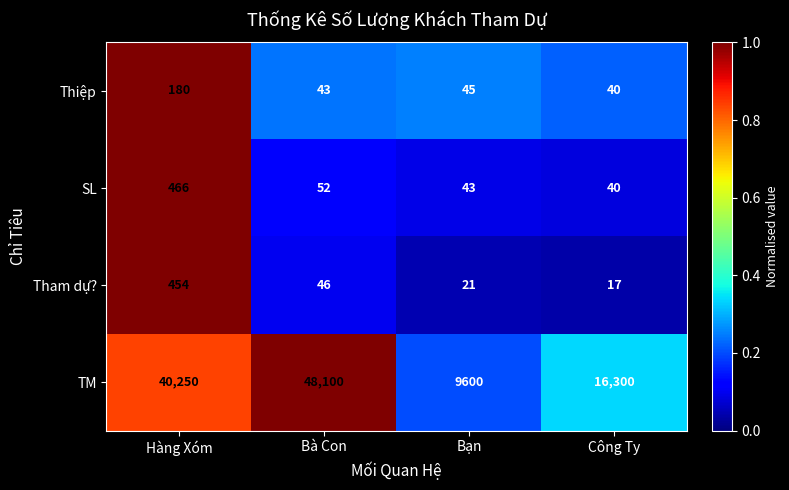

Reading right to left, what are all the values shown in this chart?

Thiệp: Công Ty=40	Bạn=45	Bà Con=43	Hàng Xóm=180
SL: Công Ty=40	Bạn=43	Bà Con=52	Hàng Xóm=466
Tham dự?: Công Ty=17	Bạn=21	Bà Con=46	Hàng Xóm=454
TM: Công Ty=16300	Bạn=9600	Bà Con=48100	Hàng Xóm=40250